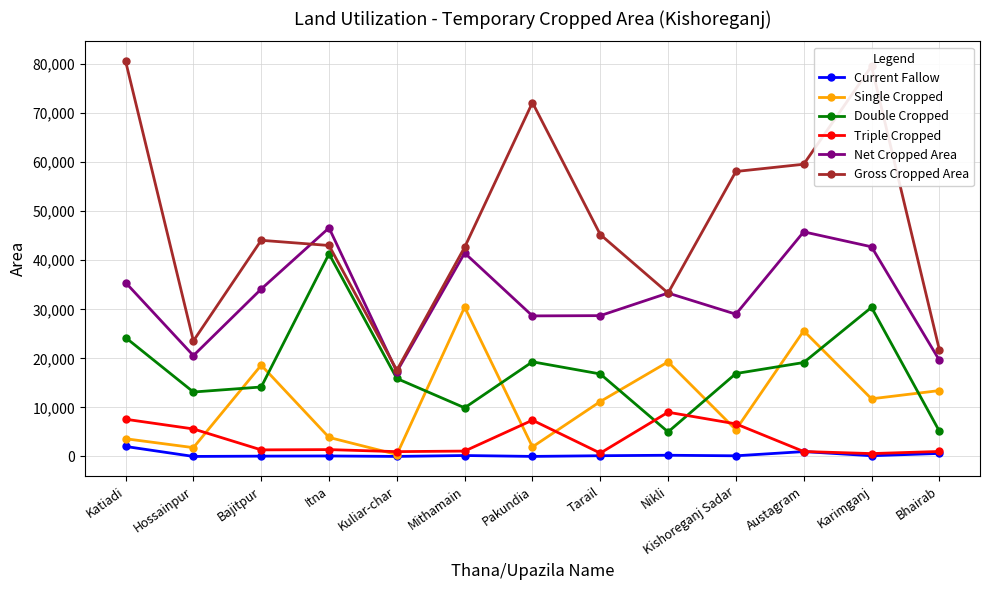

What are all the series names shown in the legend?

Current Fallow, Single Cropped, Double Cropped, Triple Cropped, Net Cropped Area, Gross Cropped Area